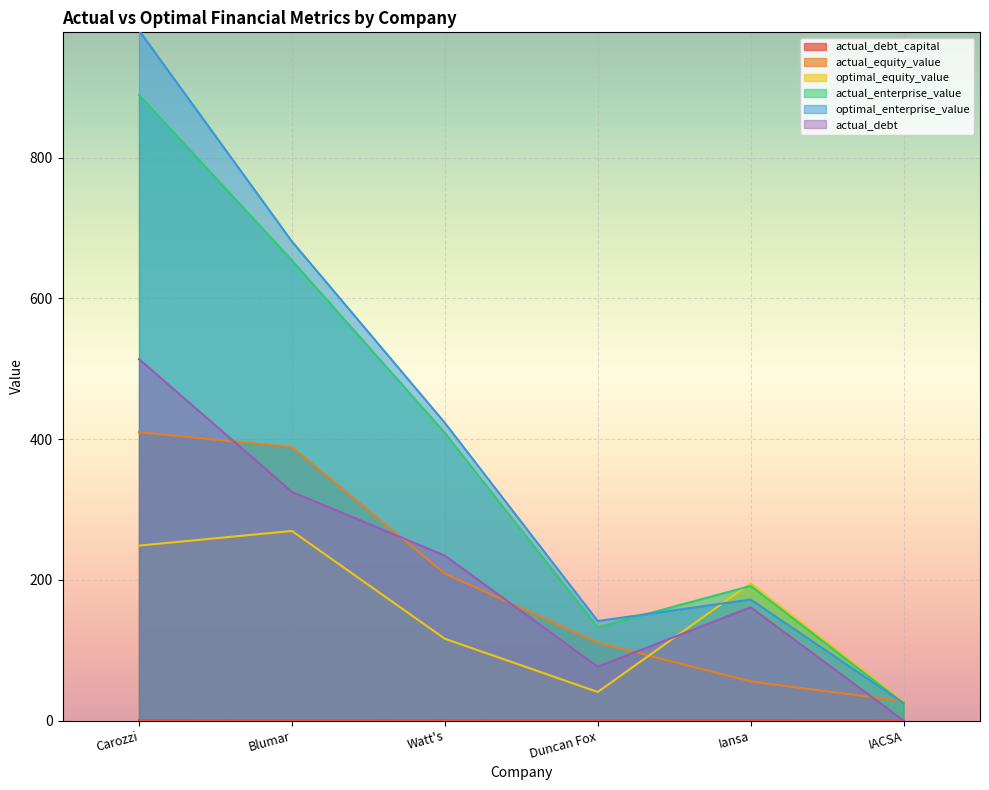

What is the value of the actual_debt point at the 3rd from the left?

234.4